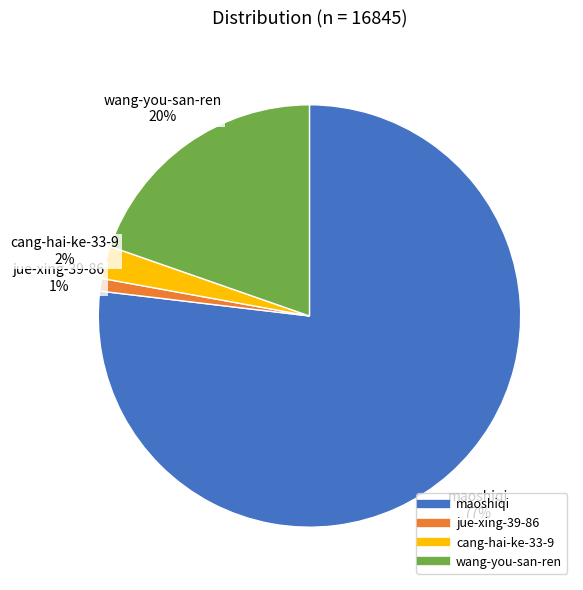

What percentage is the wang-you-san-ren slice, to the nearest percent?

20%